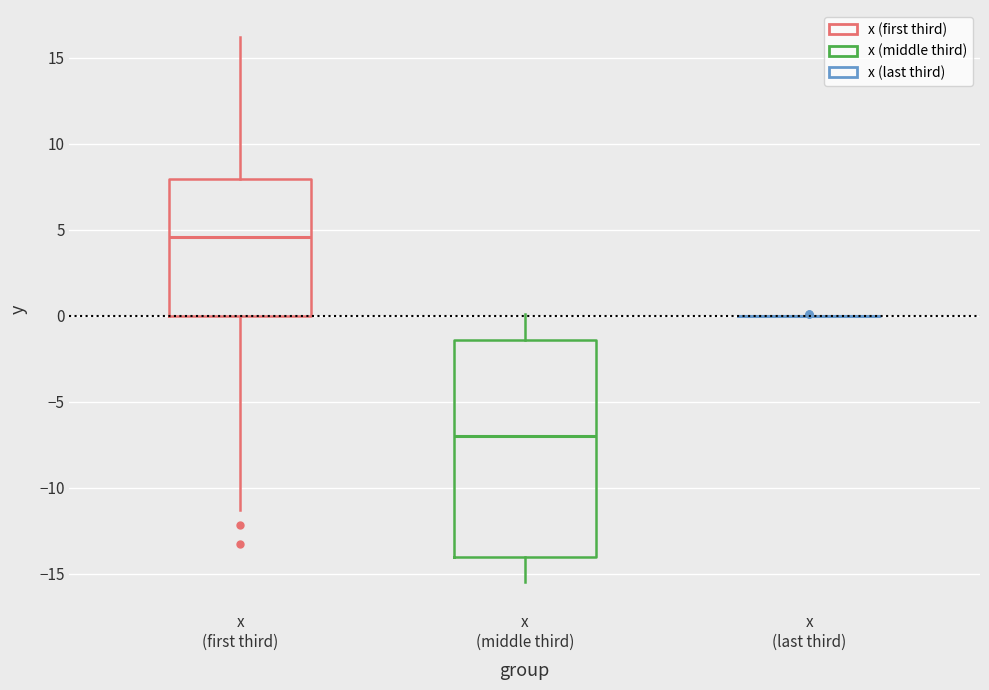

Where is the lower edge of the box for x (middle third) on the y-axis? The values are not printed on the chart, so give them approximately, as read against the axis.

-14.0